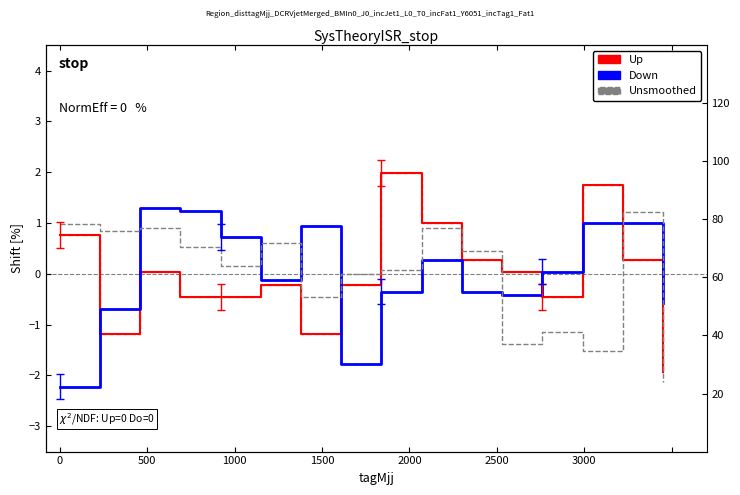

Count the number of categories in the chart.

16